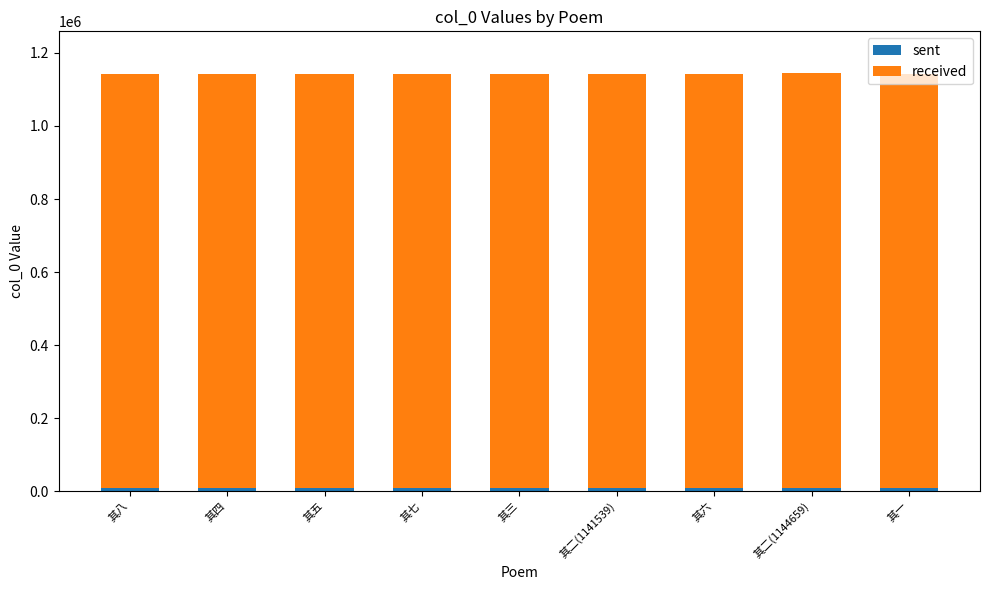

How many bars are there in total?

9